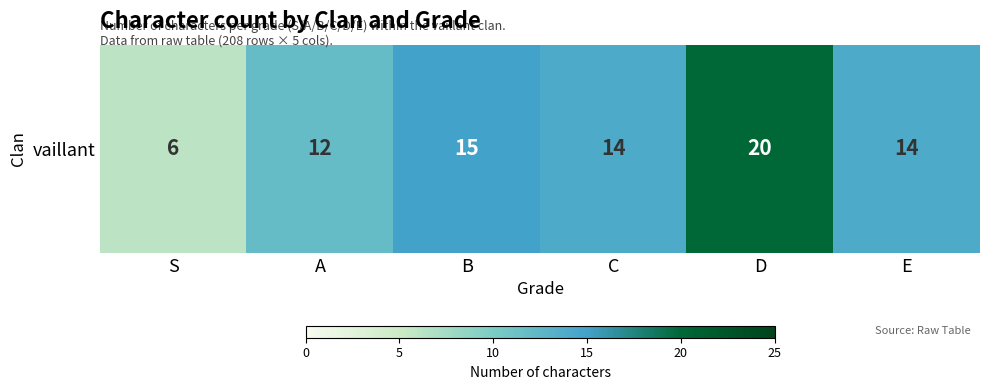

What is the change in value from C to D?

+6